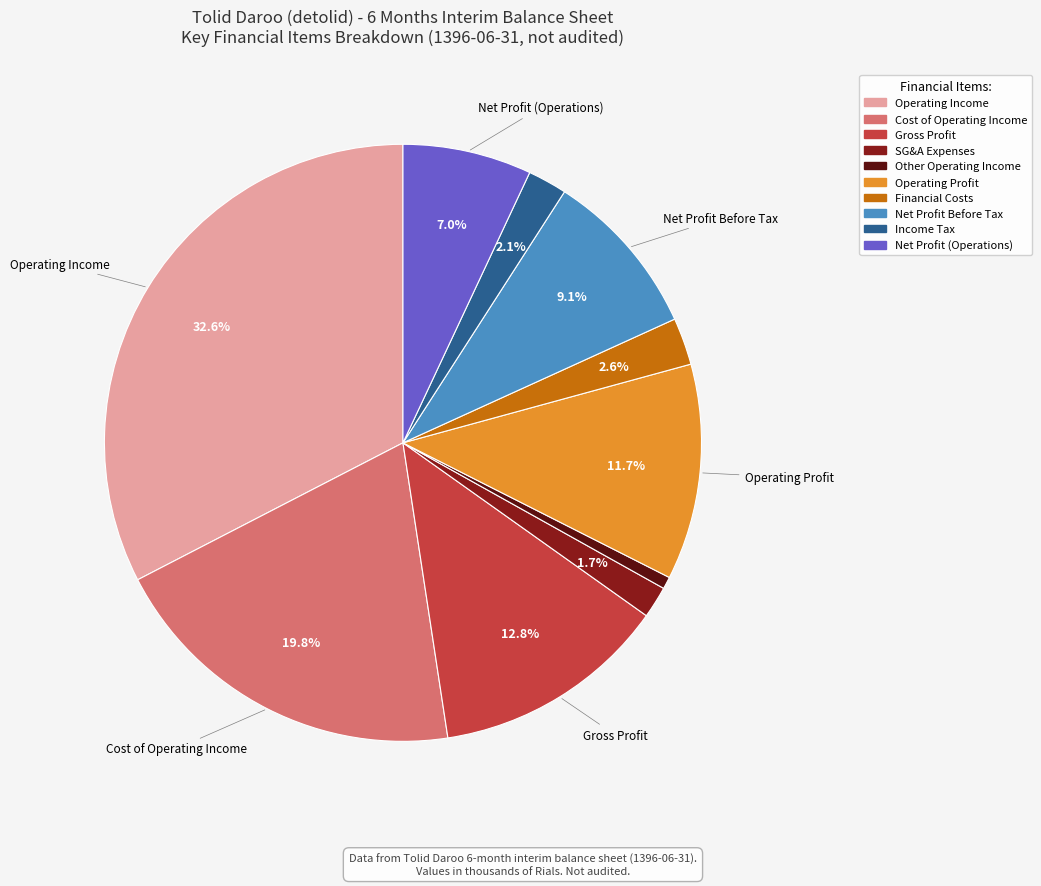

Is there a majority slice in this chart?

No